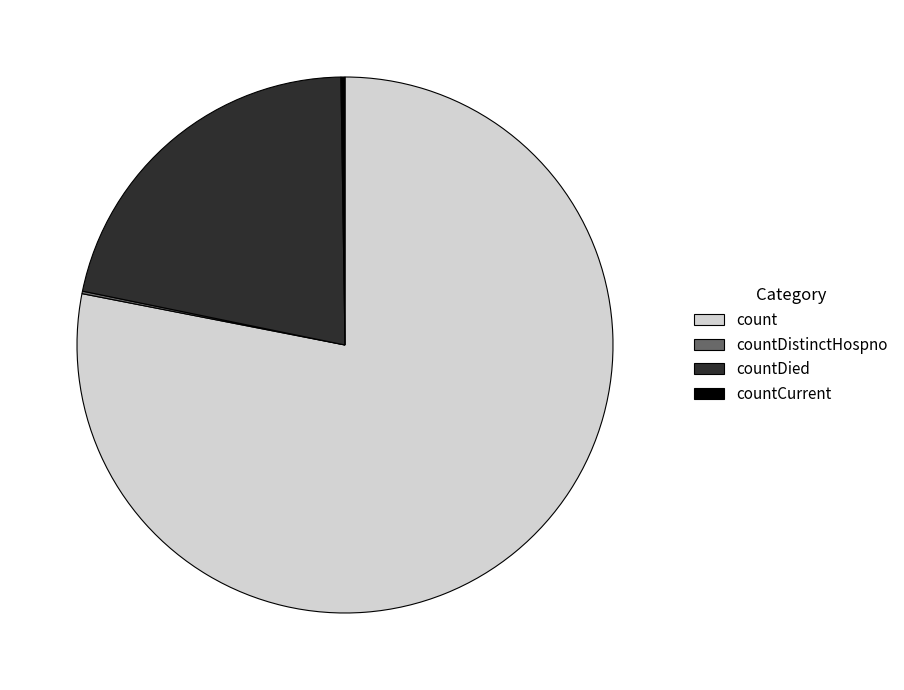

Which category has the biggest portion of the pie?

count